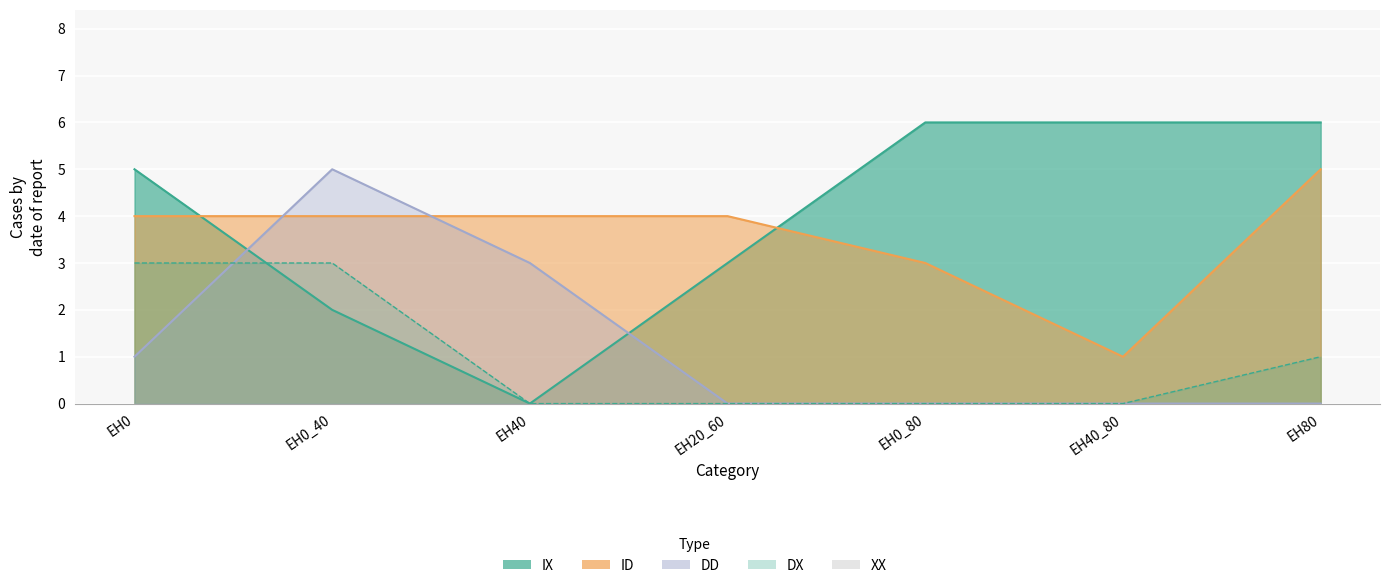

At which category does the chart reach its minimum across all series?

EH40